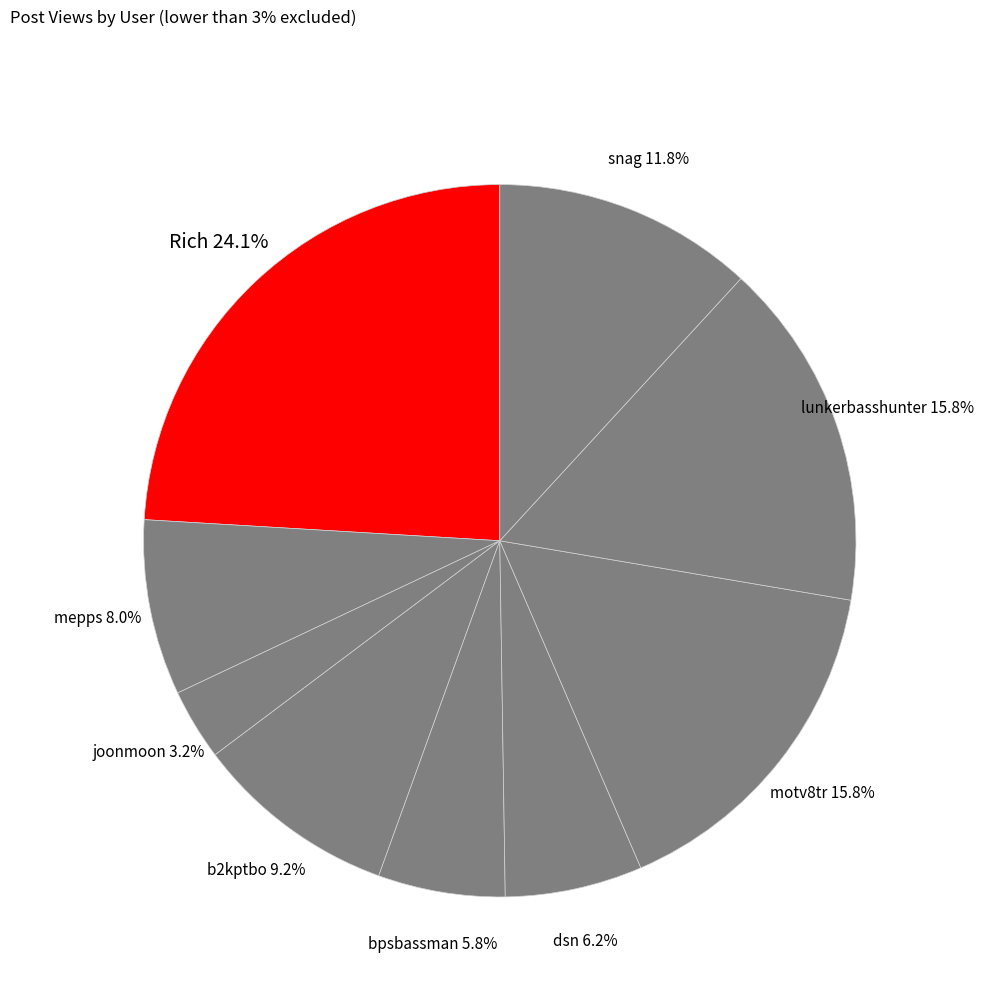

Does any single category account for the majority?

No